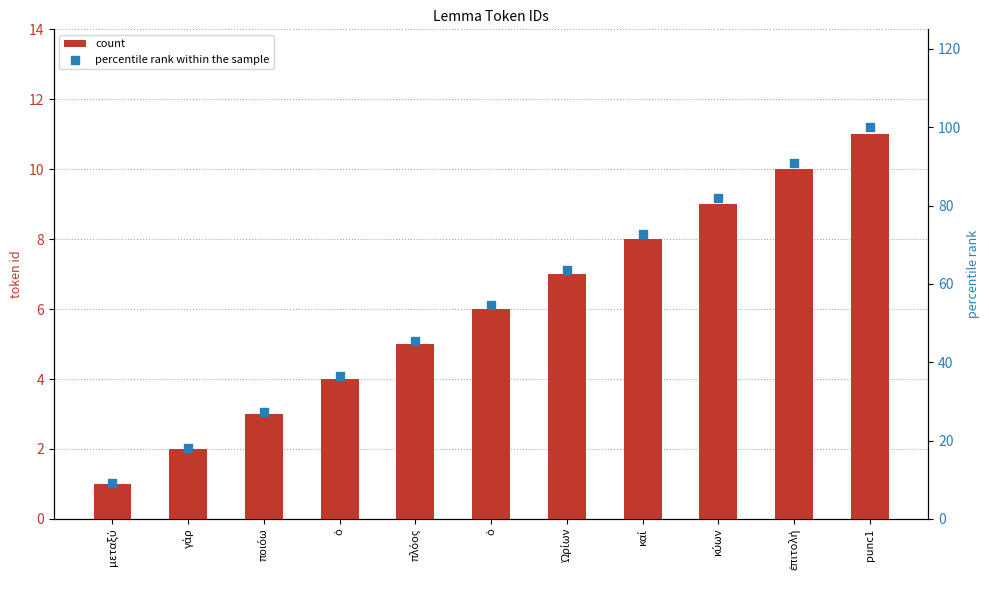

At how many categories does at least one series exceed 73?

3